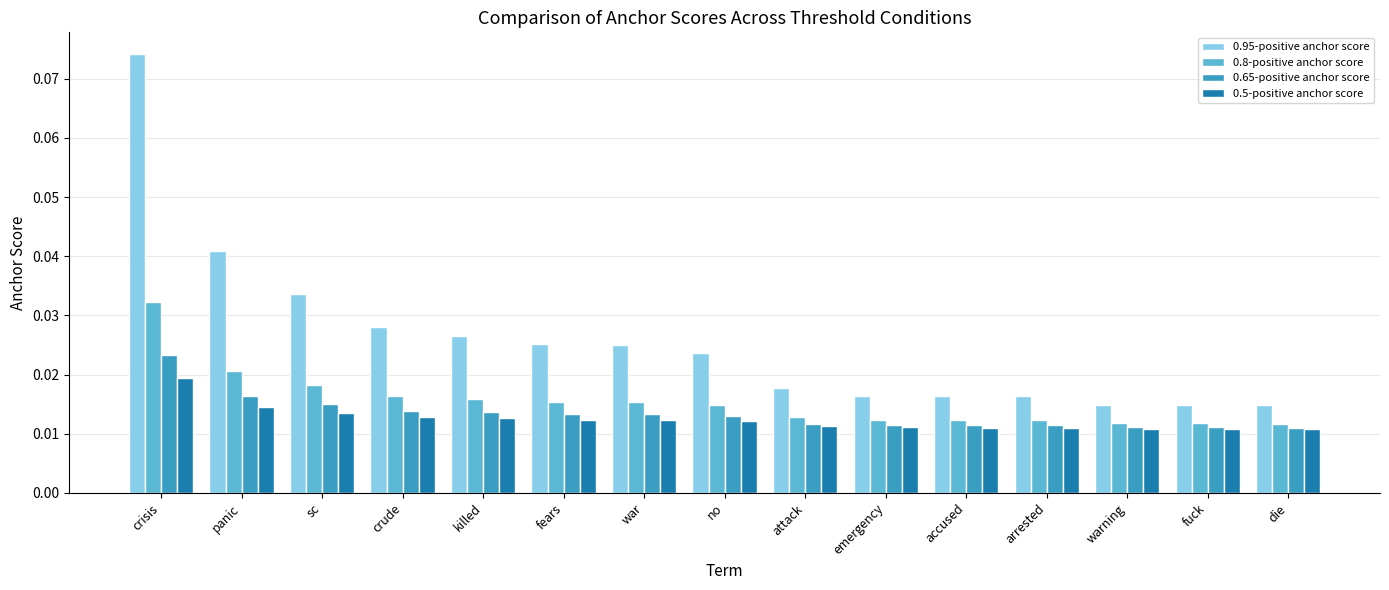

Between crisis and warning, which series saw the biggest shift?

0.95-positive anchor score